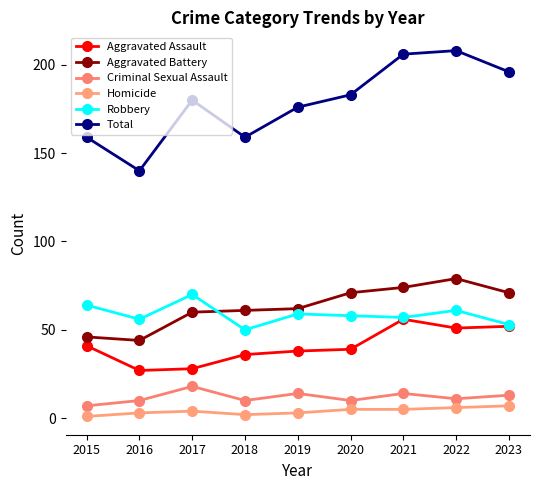

Where is the first local maximum for Total?

2017